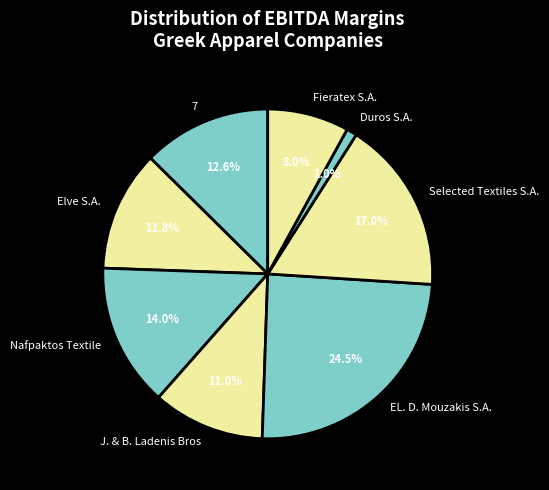

What is the smallest slice in the pie chart?

Duros S.A.